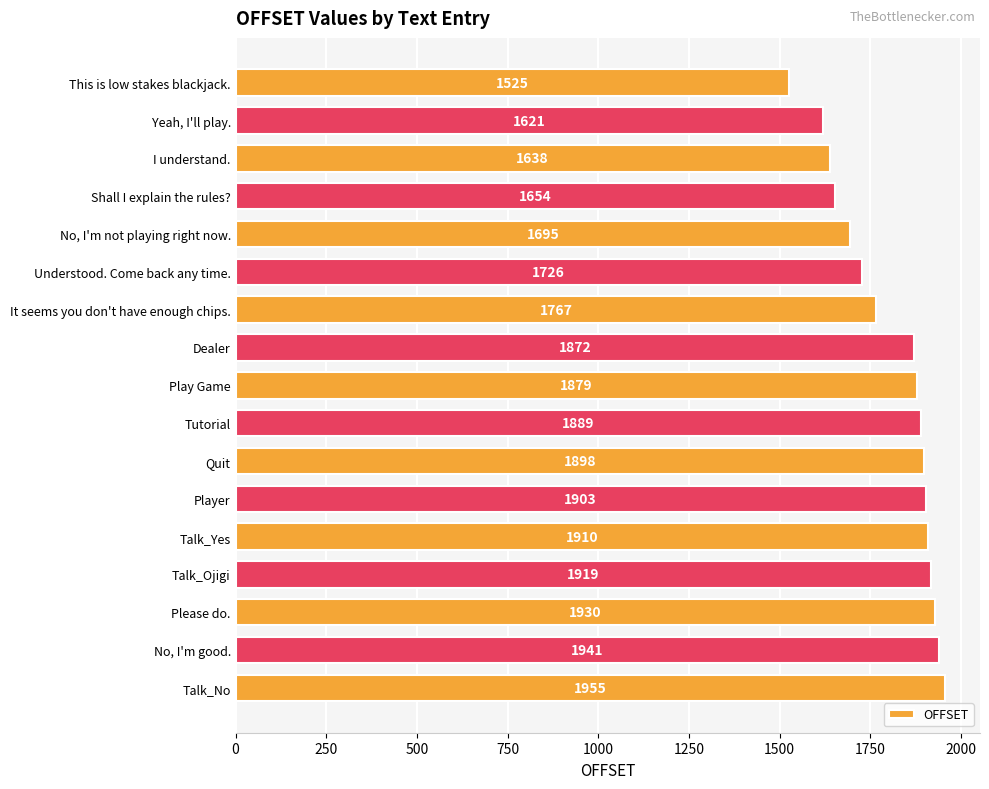

What is the change in value from Tutorial to Talk_Ojigi?

+30